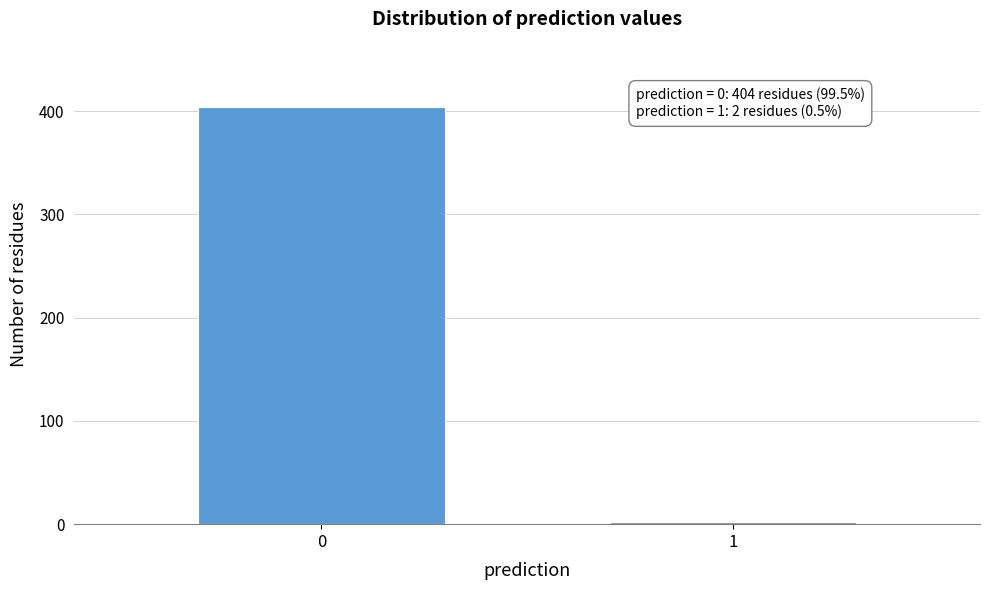

Reading left to right, list all the values displayed in this chart.

404	2